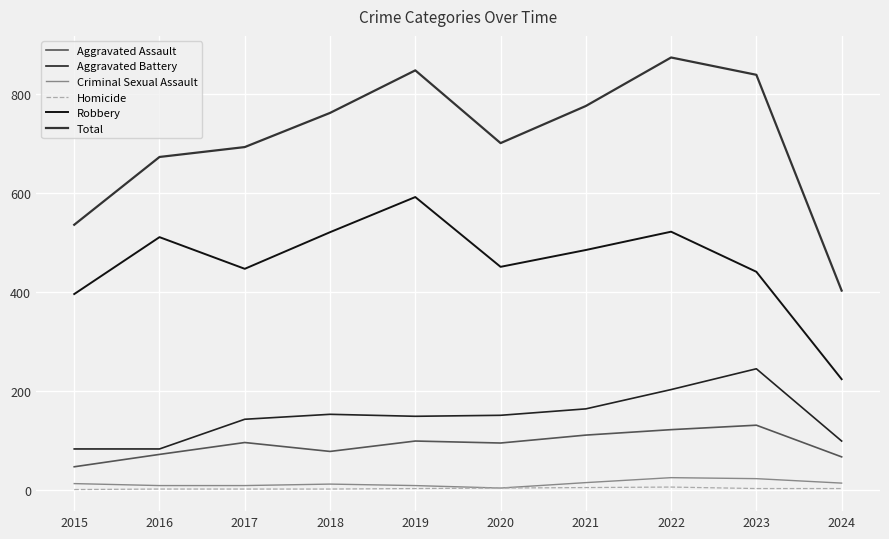

At how many categories does at least one series exceed 805?

3